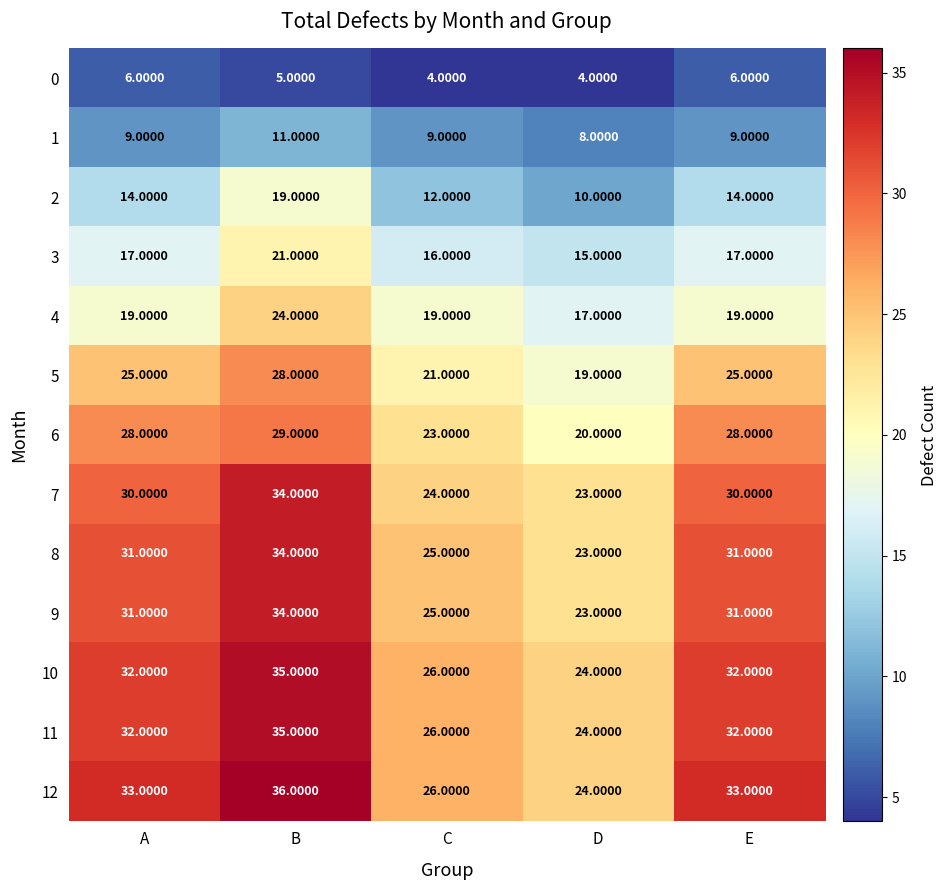

Which series has the largest total across all categories?

12